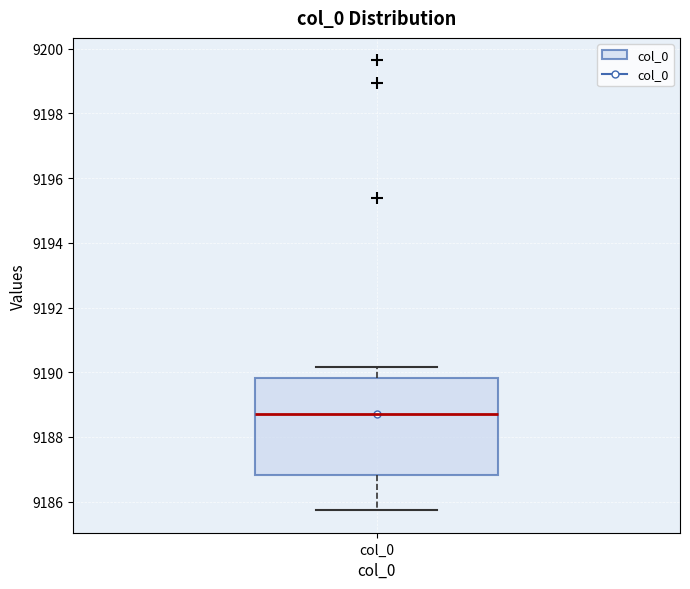

Where is the lower edge of the box for col_0 on the y-axis? The values are not printed on the chart, so give them approximately, as read against the axis.

9186.8